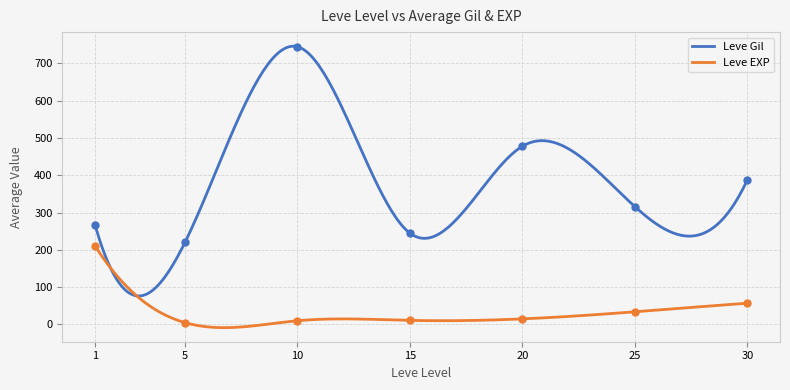

Is the value of Leve EXP at 1 greater than the value of Leve Gil at 5?

No